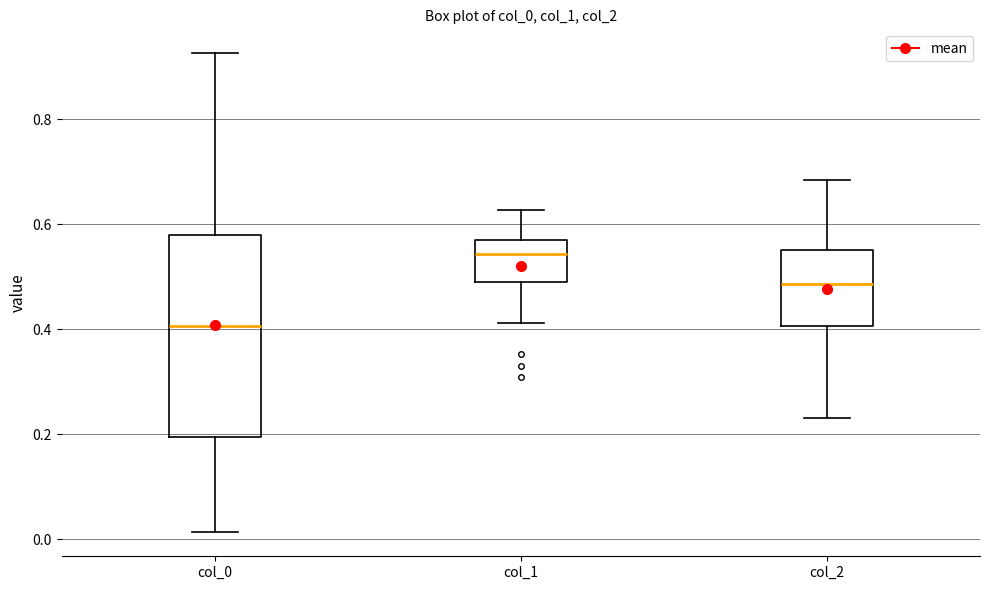

Where is the upper edge of the box for col_1 on the y-axis? The values are not printed on the chart, so give them approximately, as read against the axis.

0.56